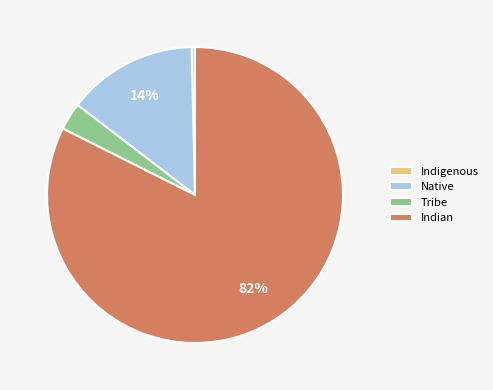

The Indigenous slice represents 6% of the pie. True or false?

False